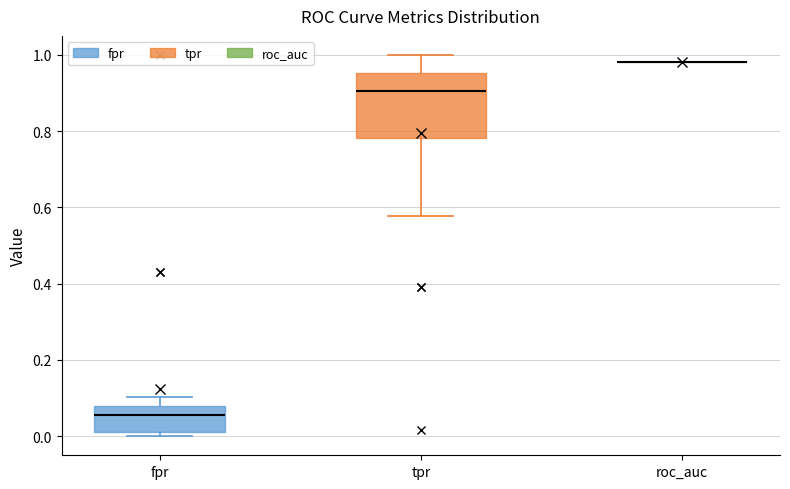

Which box is the tallest, from its lower edge to its upper edge?

tpr